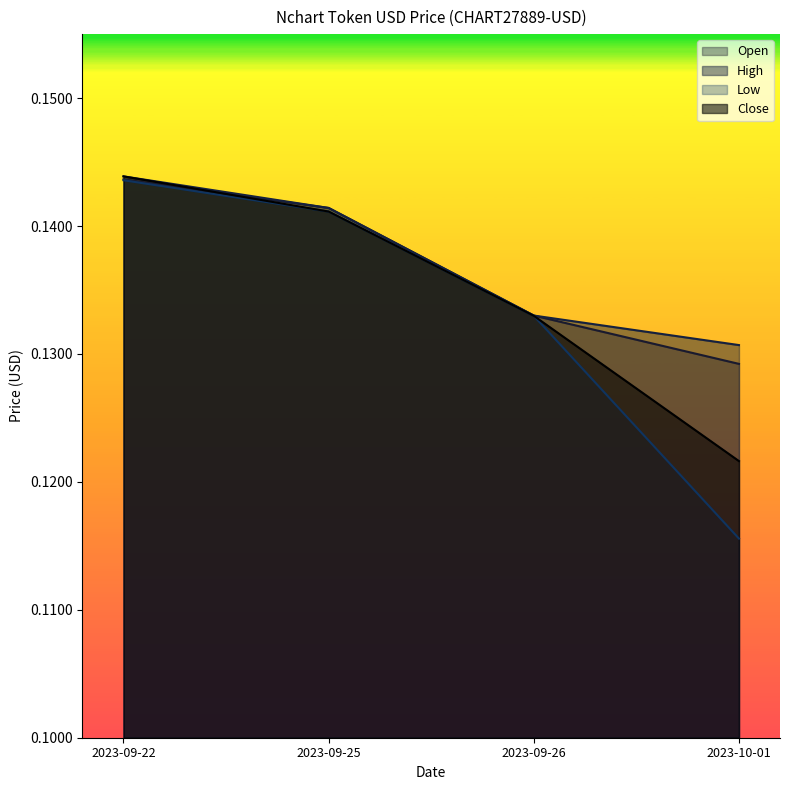

True or false: Close and Low cross at least once.

False